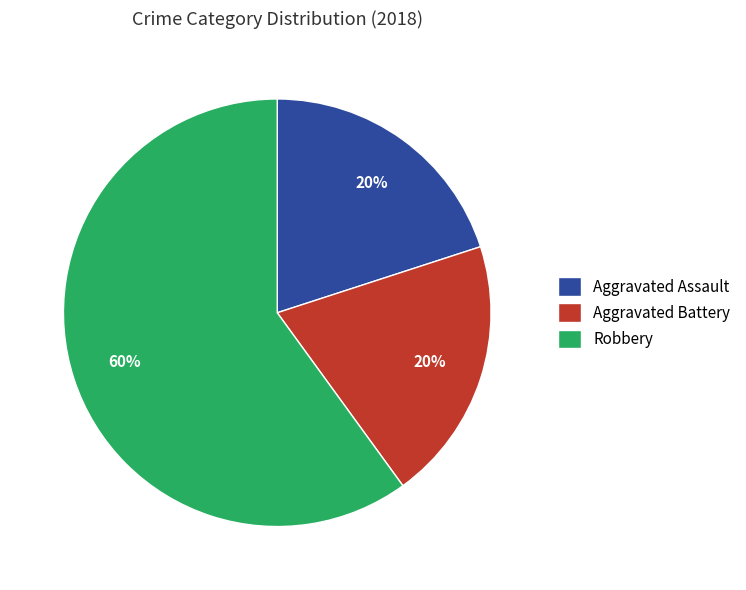

To the nearest percent, what is the average slice percentage?

33%